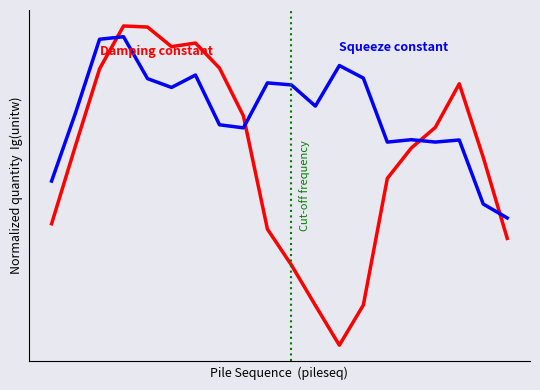

Is this an area chart (filled region under the line)?

No